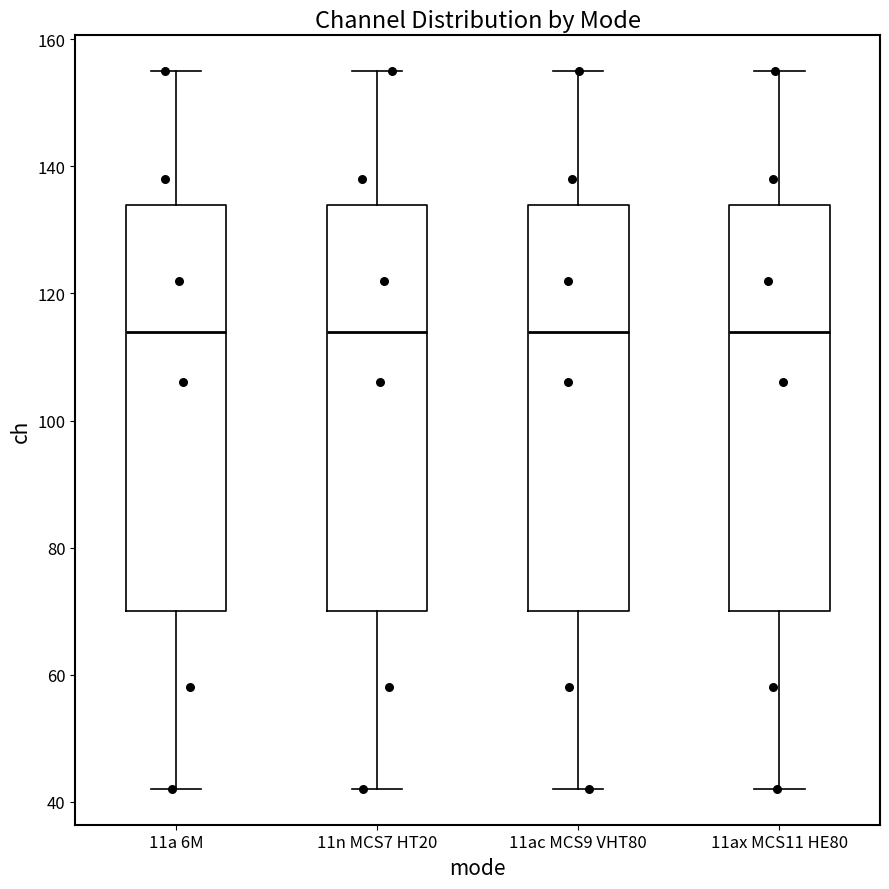

Where does the upper whisker of the box for 11ac MCS9 VHT80 end on the y-axis? The values are not printed on the chart, so give them approximately, as read against the axis.

156